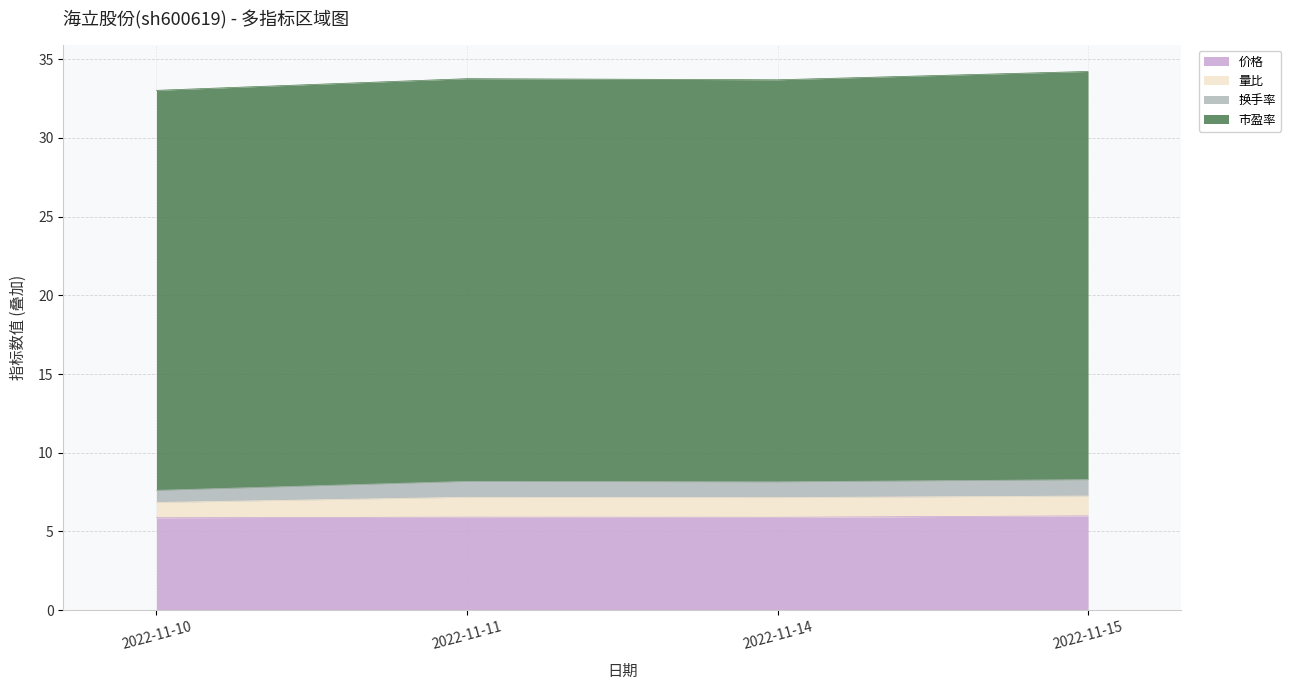

At which label does 换手率 reach its peak?

2022-11-15